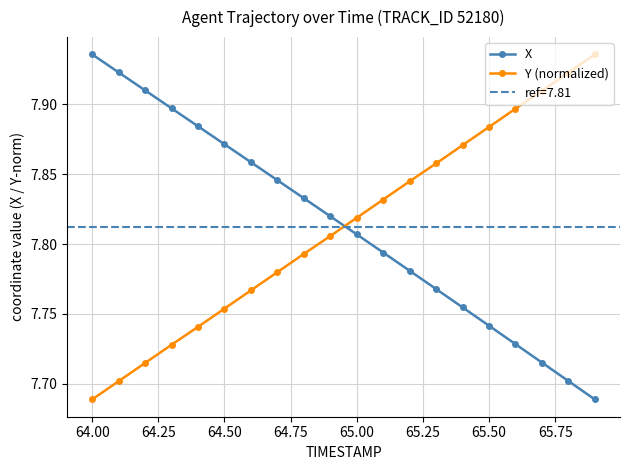

True or false: X has more than 1 interior local peaks.

False